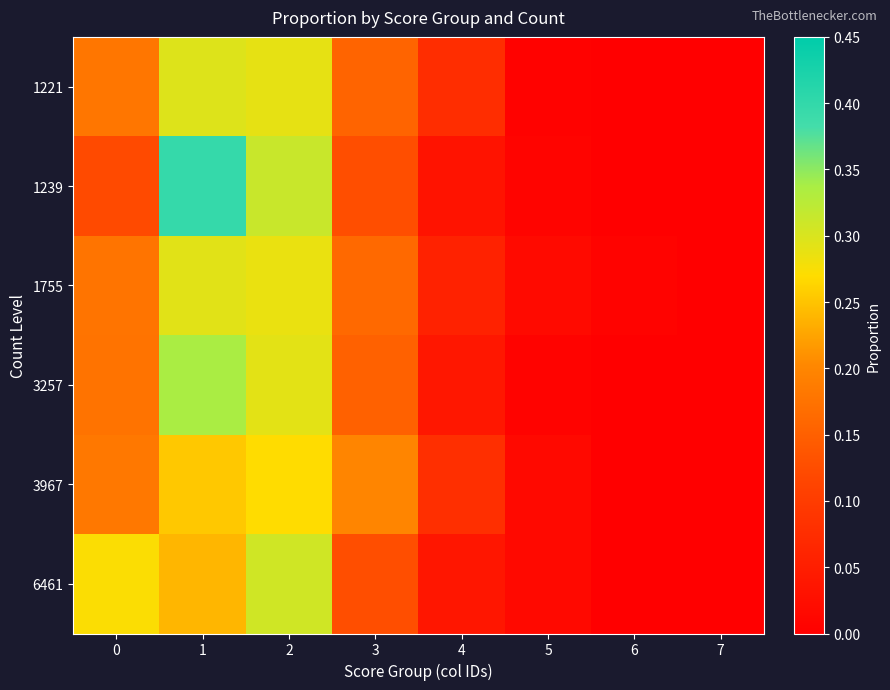

Reading left to right, list all the values displayed in this chart.

1221: 0=0.2	1=0.3	2=0.3	3=0.2	4=0.1	5=0.0	6=0.0	7=0.0
1239: 0=0.1	1=0.4	2=0.3	3=0.1	4=0.0	5=0.0	6=0.0	7=0.0
1755: 0=0.2	1=0.3	2=0.3	3=0.2	4=0.1	5=0.0	6=0.0	7=0.0
3257: 0=0.2	1=0.3	2=0.3	3=0.2	4=0.0	5=0.0	6=0.0	7=0.0
3967: 0=0.2	1=0.3	2=0.3	3=0.2	4=0.1	5=0.0	6=0.0	7=0.0
6461: 0=0.3	1=0.2	2=0.3	3=0.1	4=0.0	5=0.0	6=0.0	7=0.0